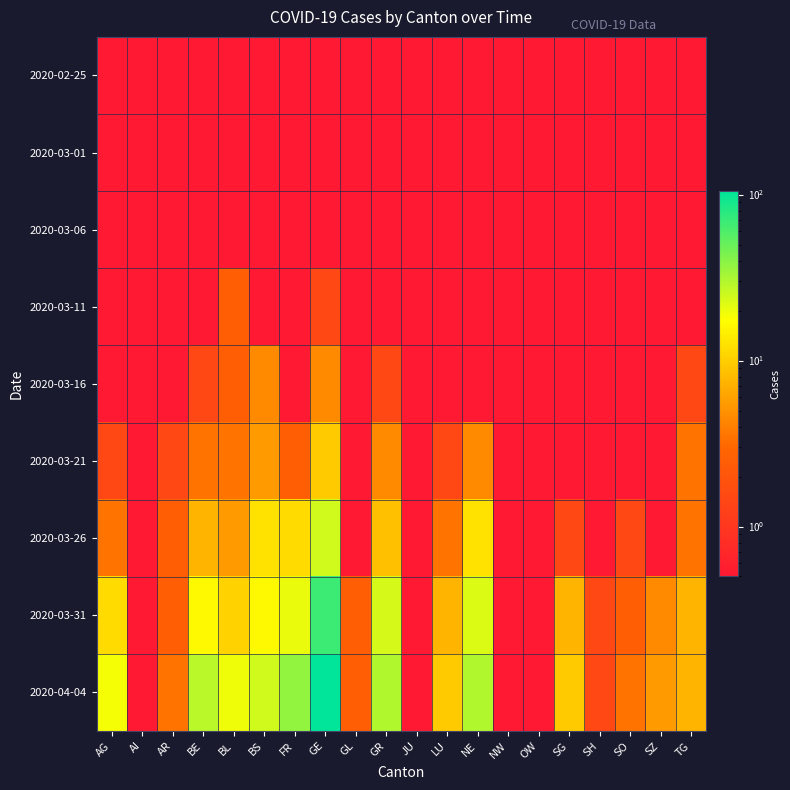

List the series in order of their peak value, highest first.

2020-04-04, 2020-03-31, 2020-03-26, 2020-03-21, 2020-03-16, 2020-03-11, 2020-02-25, 2020-03-01, 2020-03-06